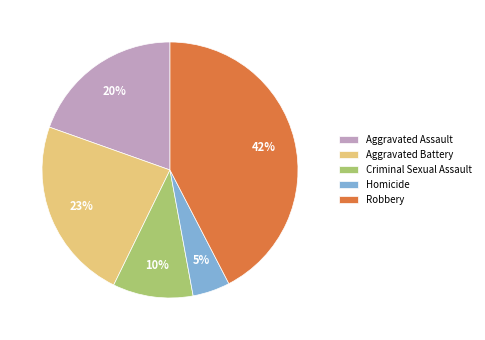

Which category has the smallest portion of the pie?

Homicide